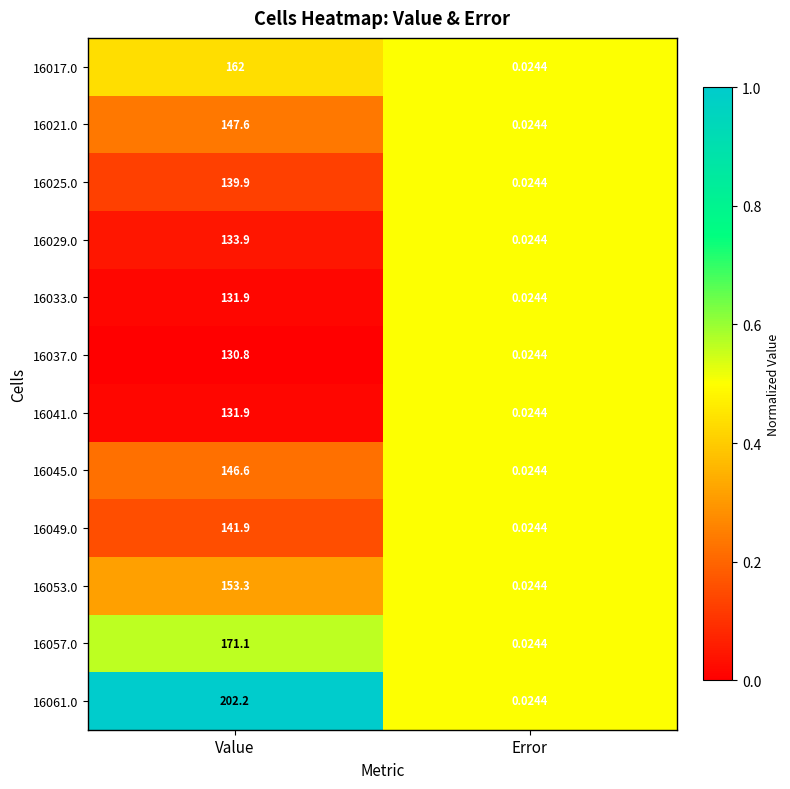

Which series has the largest total across all categories?

16061.0